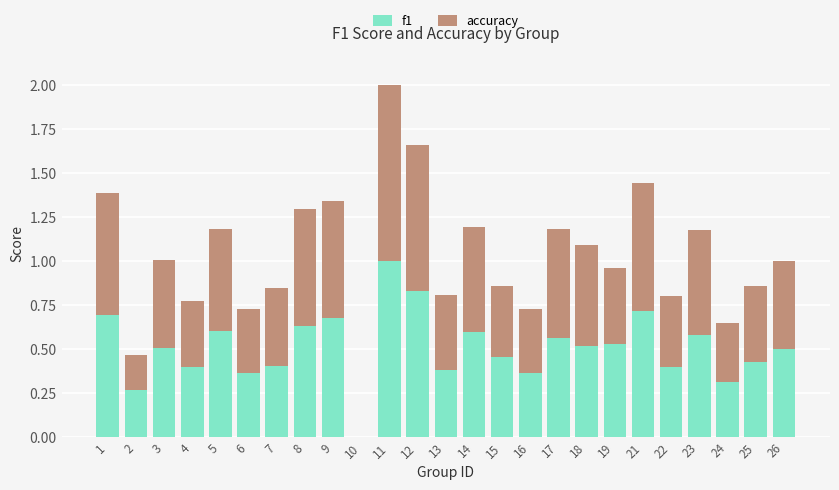

What are all the series names shown in the legend?

f1, accuracy